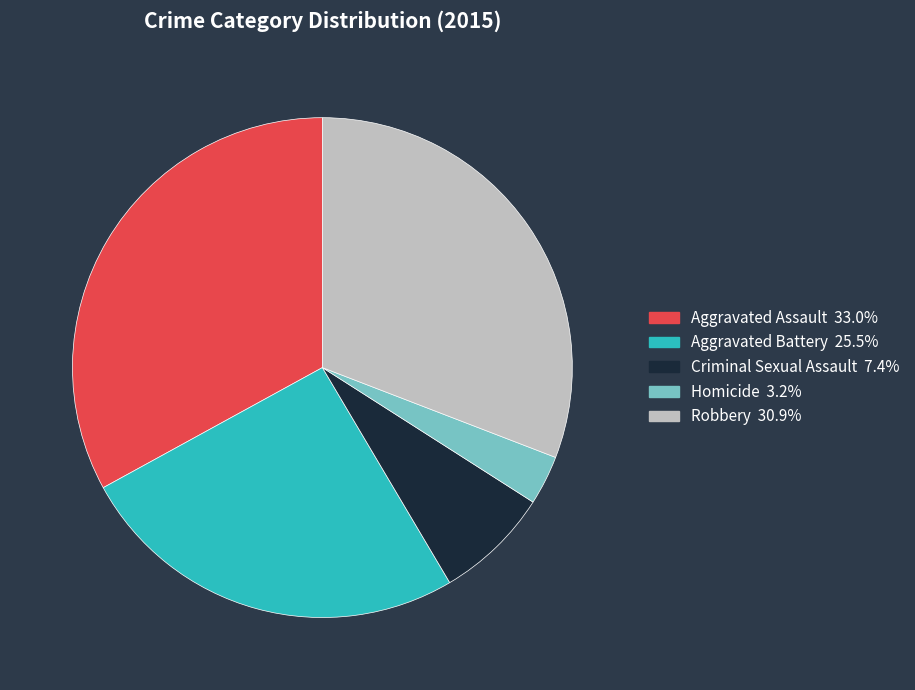

Which slice is the smallest?

Homicide